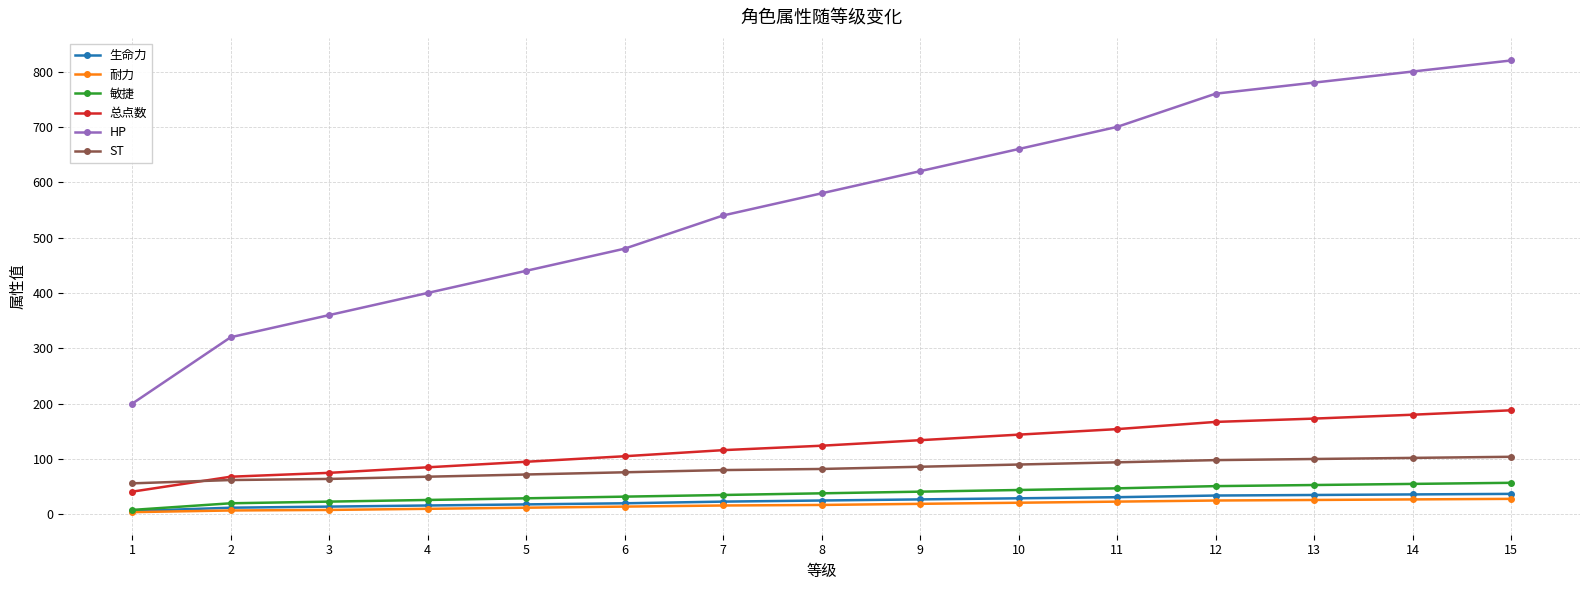

Does the chart display data point markers on the line(s)?

Yes